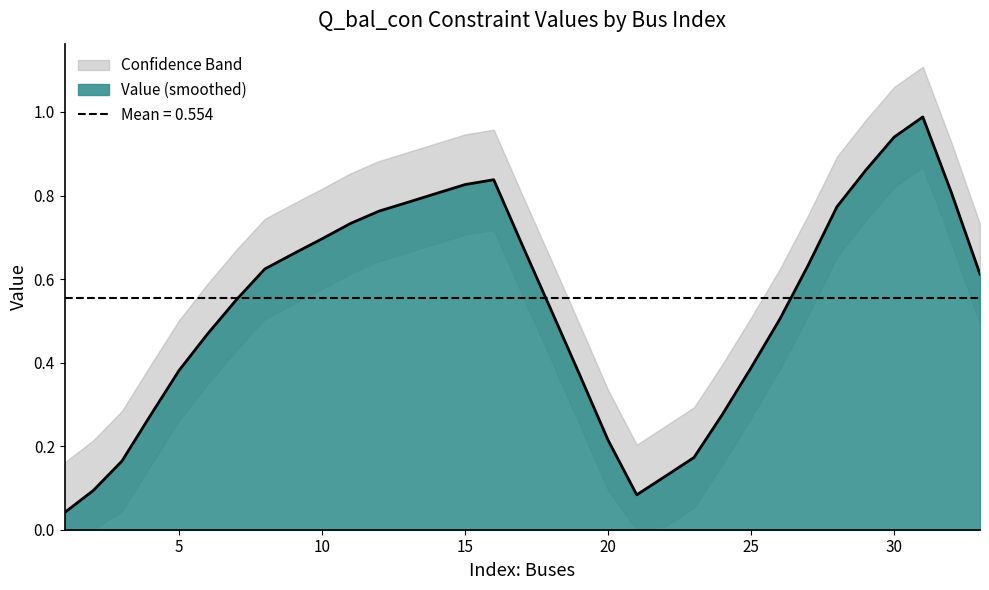

The Value (smoothed) series shows 0.1 at 20. True or false?

False